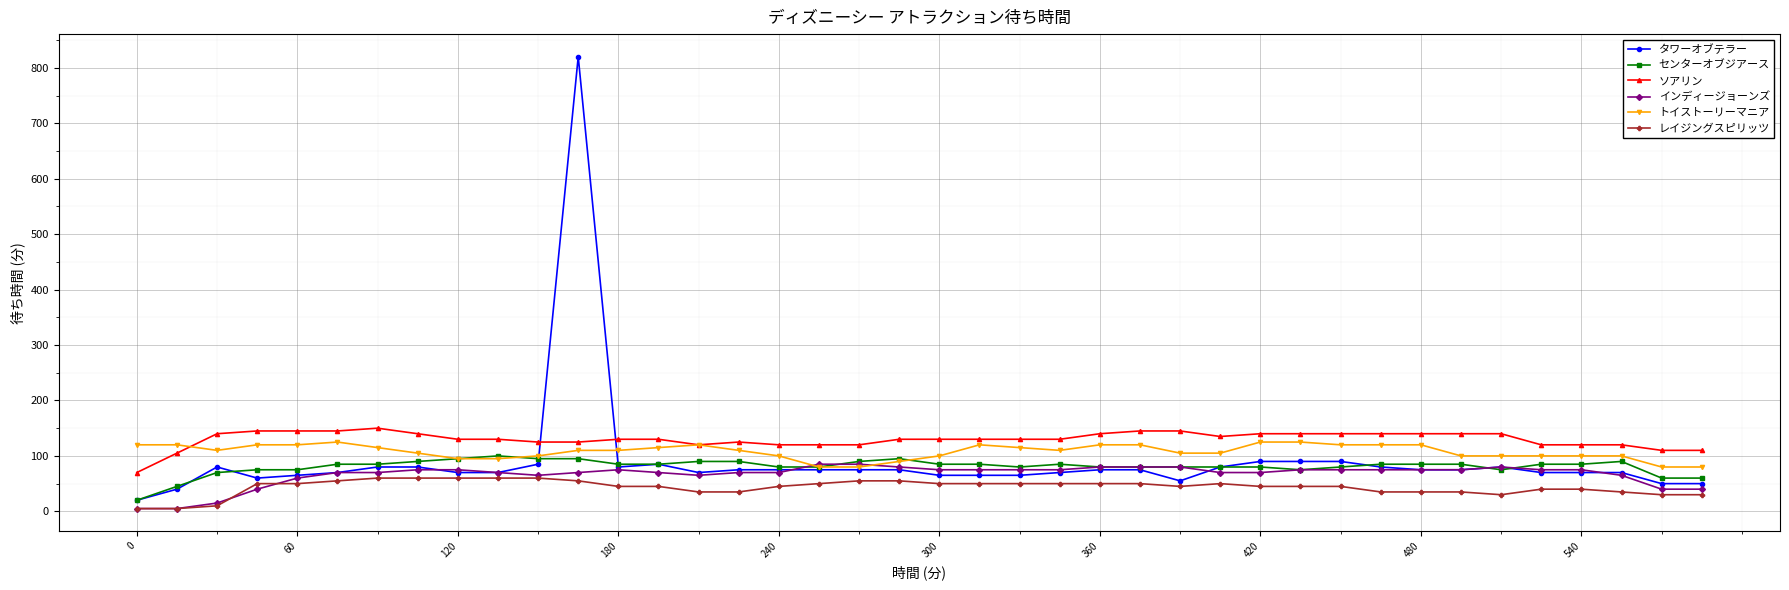

Reading right to left, extract all data points from this chart.

タワーオブテラー: 50	50	70	70	70	80	75	75	80	90	90	90	80	55	75	75	70	65	65	65	75	75	75	75	75	70	85	80	820	85	70	70	80	80	70	65	60	80	40	20
センターオブジアース: 60	60	90	85	85	75	85	85	85	80	75	80	80	80	80	80	85	80	85	85	95	90	80	80	90	90	85	85	95	95	100	95	90	85	85	75	75	70	45	20
ソアリン: 110	110	120	120	120	140	140	140	140	140	140	140	135	145	145	140	130	130	130	130	130	120	120	120	125	120	130	130	125	125	130	130	140	150	145	145	145	140	105	70
インディージョーンズ: 40	40	65	75	75	80	75	75	75	75	75	70	70	80	80	80	75	75	75	75	80	85	85	70	70	65	70	75	70	65	70	75	75	70	70	60	40	15	5	5
トイストーリーマニア: 80	80	100	100	100	100	100	120	120	120	125	125	105	105	120	120	110	115	120	100	90	80	80	100	110	120	115	110	110	100	95	95	105	115	125	120	120	110	120	120
レイジングスピリッツ: 30	30	35	40	40	30	35	35	35	45	45	45	50	45	50	50	50	50	50	50	55	55	50	45	35	35	45	45	55	60	60	60	60	60	55	50	50	10	5	5